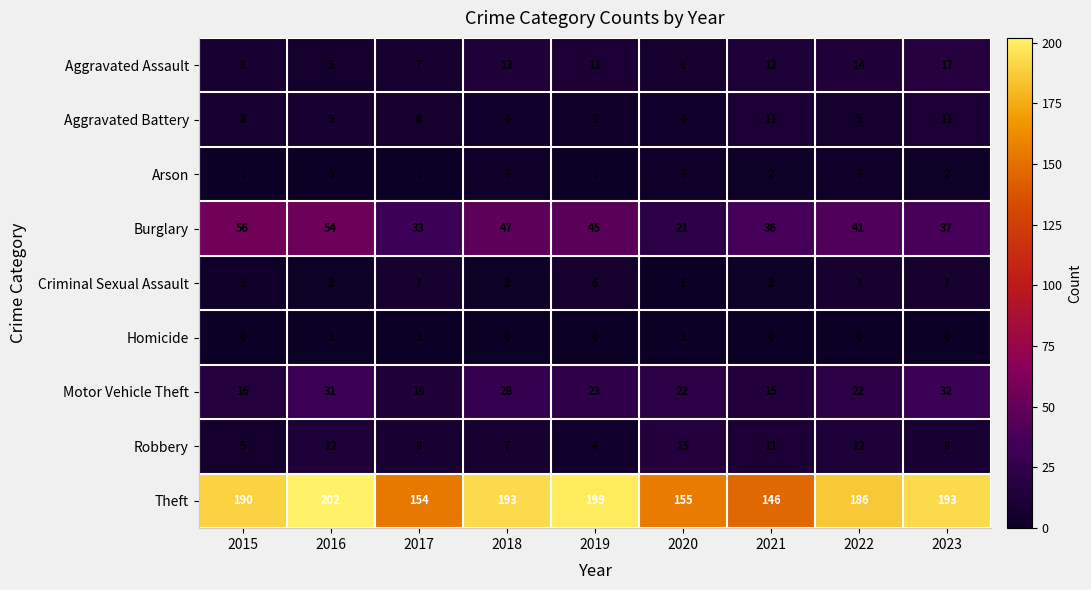

Where is Aggravated Assault nearest to the value 11?

2019